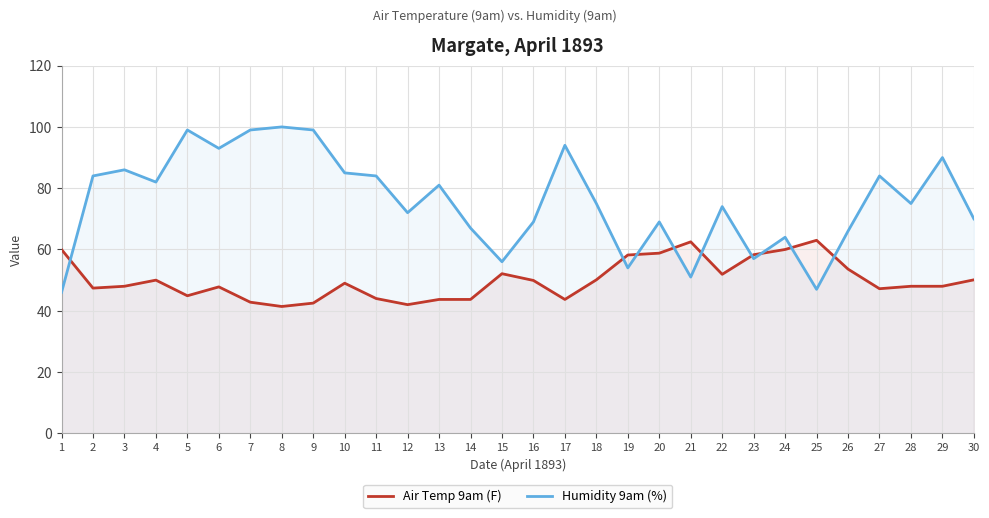

Count the number of data series in this chart.

2